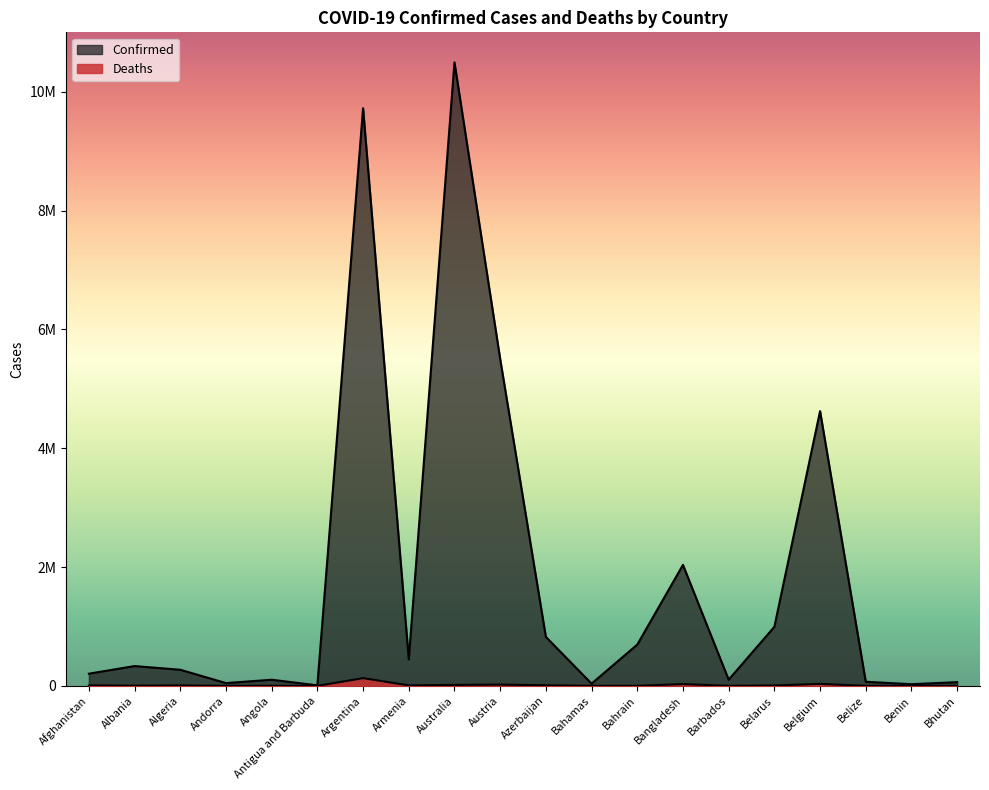

True or false: Confirmed has more than 0 interior local peaks.

True